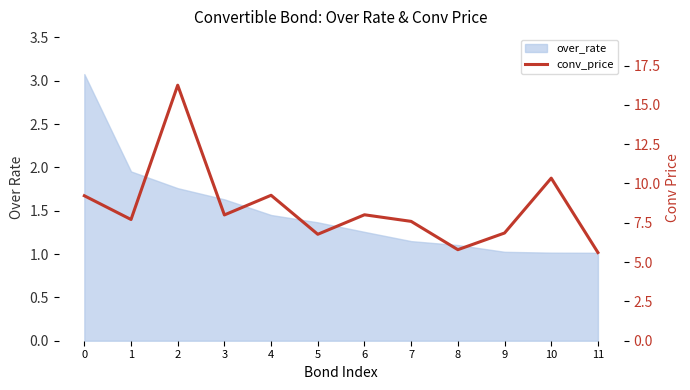

What is the value of the 11th point from the left?

10.3